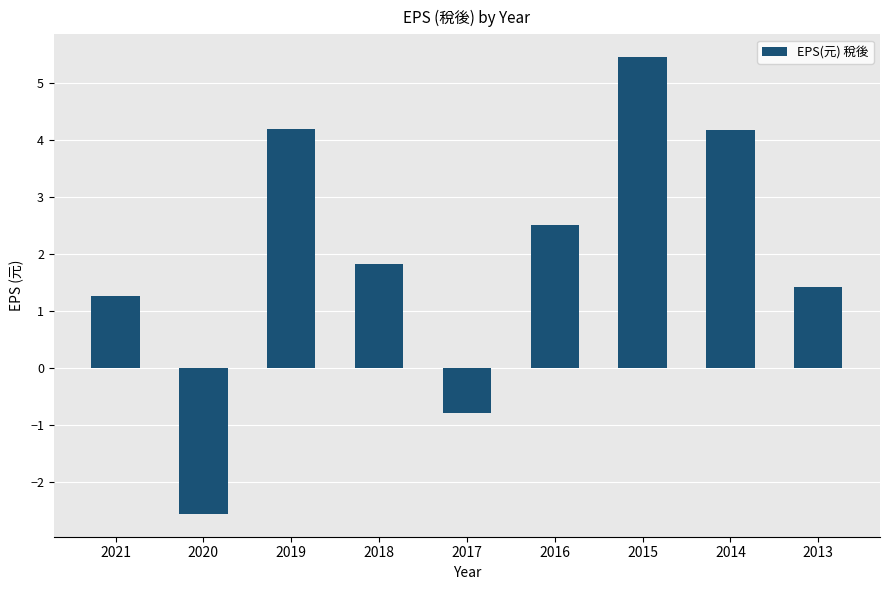

What is the difference between the maximum and minimum values?

8.0